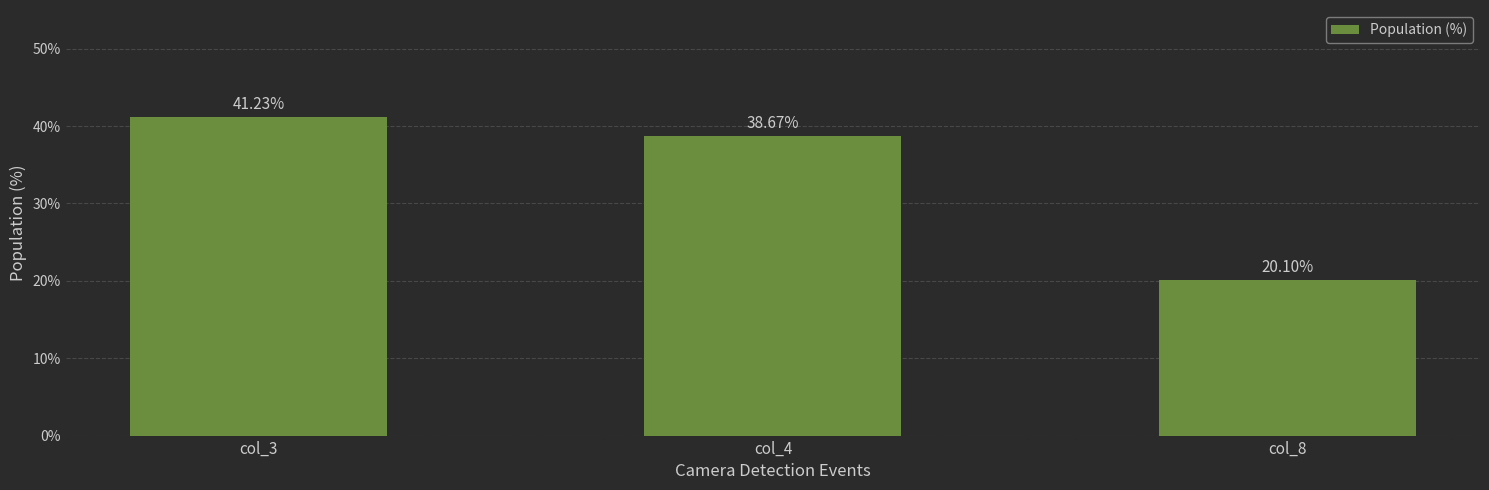

Reading left to right, list all the values displayed in this chart.

col_3=41.2	col_4=38.7	col_8=20.1